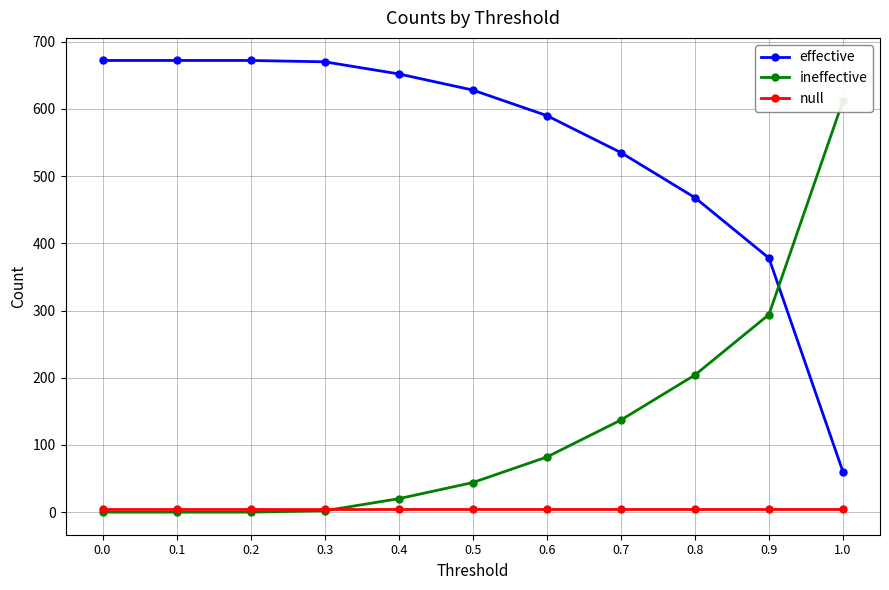

Reading right to left, extract all data points from this chart.

effective: 60	378	468	535	590	628	652	670	672	672	672
ineffective: 612	294	204	137	82	44	20	2	0	0	0
null: 4	4	4	4	4	4	4	4	4	4	4